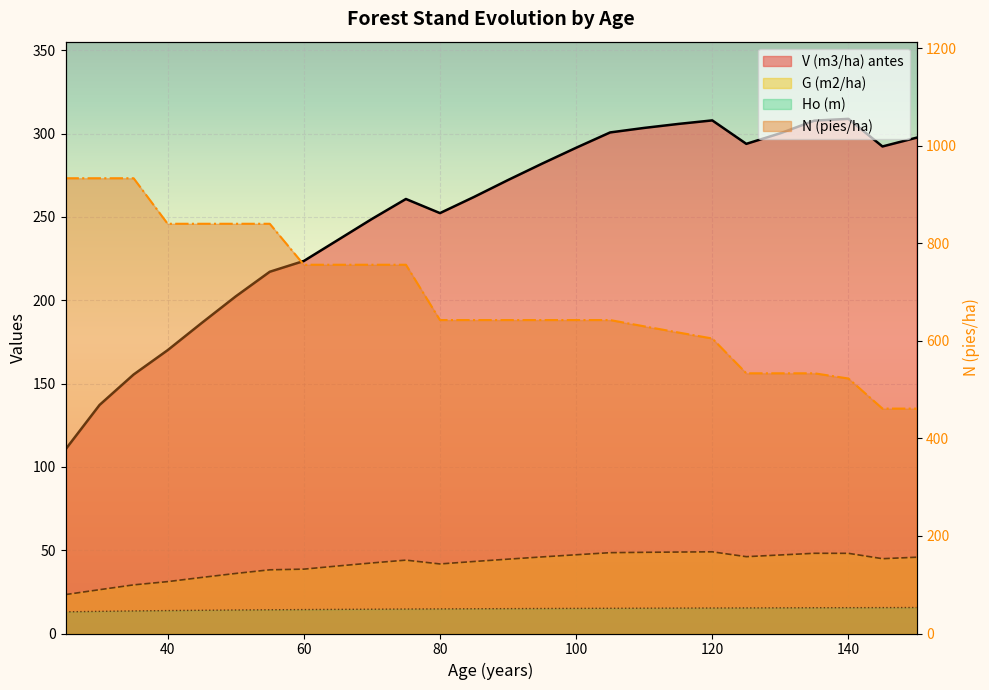

True or false: G (m2/ha) and V (m3/ha) antes cross at least once.

False